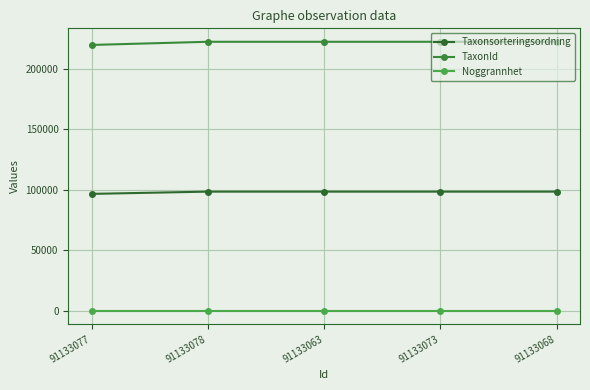

Between 91133077 and 91133073, which series saw the biggest shift?

TaxonId